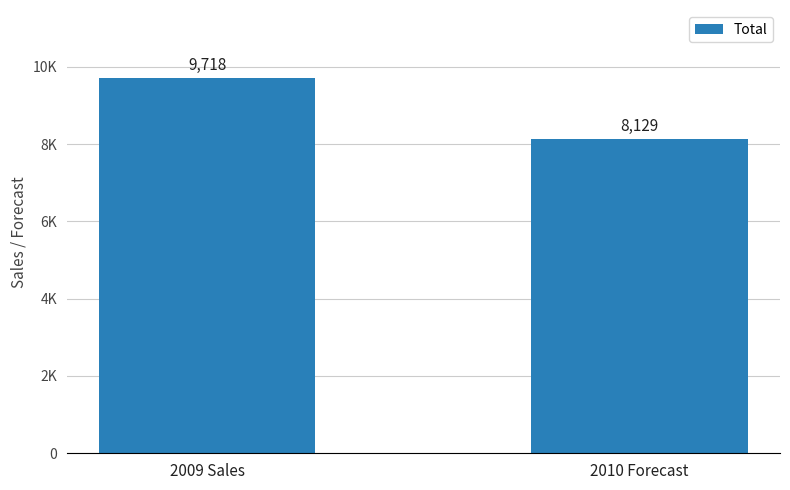

Rank the categories by value from lowest to highest.

2010 Forecast, 2009 Sales